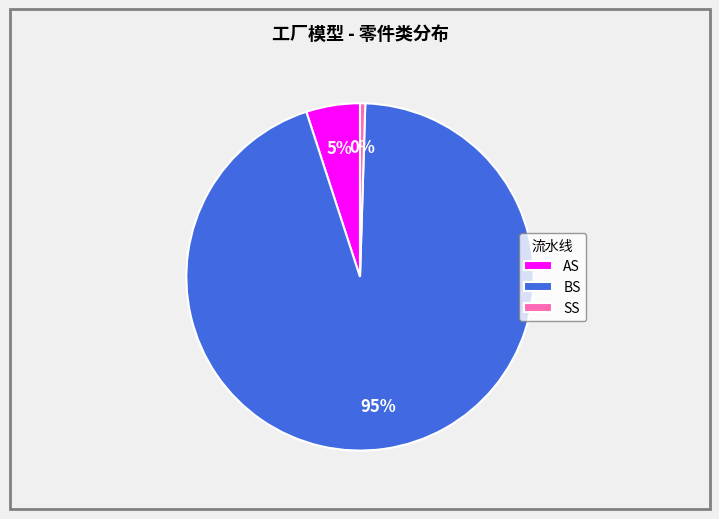

The SS slice represents 14% of the pie. True or false?

False